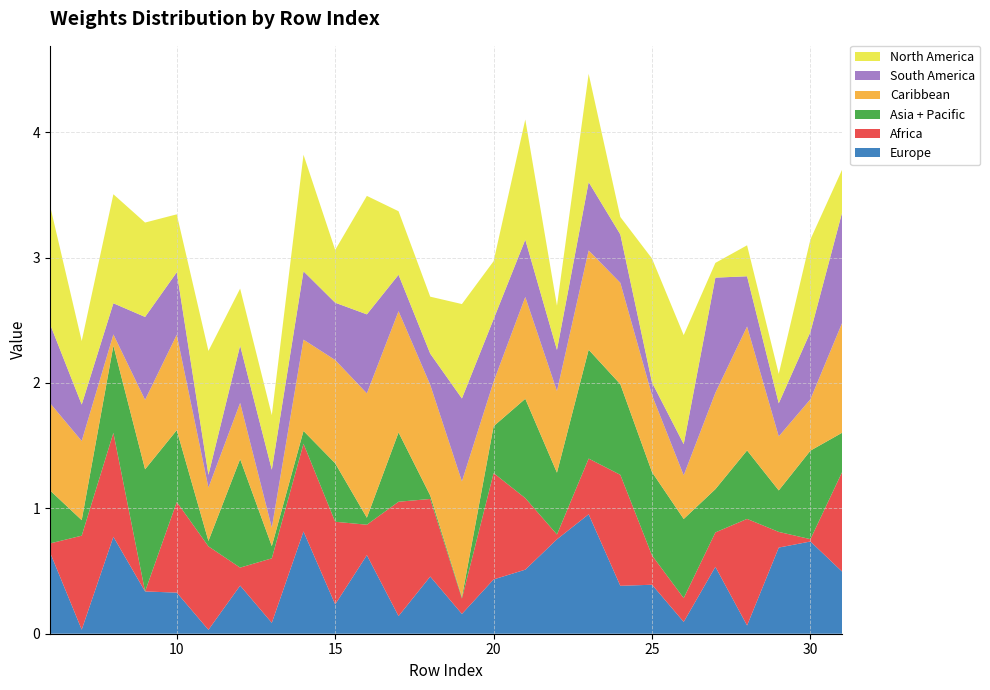

Reading right to left, list all the values displayed in this chart.

Europe: 31=0.5	30=0.7	29=0.7	28=0.1	27=0.5	26=0.1	25=0.4	24=0.4	23=1.0	22=0.8	21=0.5	20=0.4	19=0.2	18=0.5	17=0.1	16=0.6	15=0.2	14=0.8	13=0.1	12=0.4	11=0.0	10=0.3	9=0.3	8=0.8	7=0.0	6=0.6
Africa: 31=0.8	30=0.0	29=0.1	28=0.8	27=0.3	26=0.2	25=0.2	24=0.9	23=0.4	22=0.0	21=0.6	20=0.8	19=0.1	18=0.6	17=0.9	16=0.2	15=0.7	14=0.7	13=0.5	12=0.1	11=0.7	10=0.7	9=0.0	8=0.8	7=0.7	6=0.1
Asia + Pacific: 31=0.3	30=0.7	29=0.3	28=0.5	27=0.3	26=0.6	25=0.7	24=0.7	23=0.9	22=0.5	21=0.8	20=0.4	19=0.0	18=0.0	17=0.6	16=0.1	15=0.5	14=0.1	13=0.1	12=0.9	11=0.0	10=0.6	9=1.0	8=0.7	7=0.1	6=0.4
Caribbean: 31=0.9	30=0.4	29=0.4	28=1.0	27=0.8	26=0.3	25=0.6	24=0.8	23=0.8	22=0.7	21=0.8	20=0.4	19=0.9	18=0.9	17=1.0	16=1.0	15=0.8	14=0.7	13=0.1	12=0.4	11=0.4	10=0.8	9=0.6	8=0.1	7=0.6	6=0.7
South America: 31=0.9	30=0.5	29=0.3	28=0.4	27=0.9	26=0.2	25=0.1	24=0.4	23=0.5	22=0.3	21=0.5	20=0.5	19=0.7	18=0.2	17=0.3	16=0.6	15=0.5	14=0.5	13=0.5	12=0.5	11=0.1	10=0.5	9=0.7	8=0.2	7=0.3	6=0.6
North America: 31=0.3	30=0.7	29=0.2	28=0.2	27=0.1	26=0.9	25=1.0	24=0.1	23=0.9	22=0.4	21=1.0	20=0.5	19=0.8	18=0.5	17=0.5	16=0.9	15=0.4	14=0.9	13=0.4	12=0.5	11=1.0	10=0.5	9=0.8	8=0.9	7=0.5	6=0.9